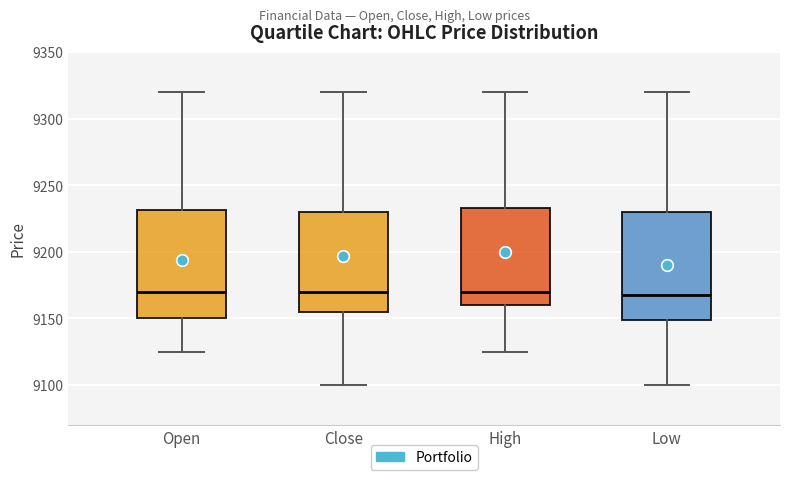

Reading left to right, read every box against the y-axis: the position of its median line, the range the box covers, and the ends of its whiskers. The values are not printed on the chart, so give them approximately, as read against the axis.

Open: median 9170, box 9150 to 9230, whiskers 9125 to 9320
Close: median 9170, box 9155 to 9230, whiskers 9100 to 9320
High: median 9170, box 9160 to 9235, whiskers 9125 to 9320
Low: median 9170, box 9150 to 9230, whiskers 9100 to 9320